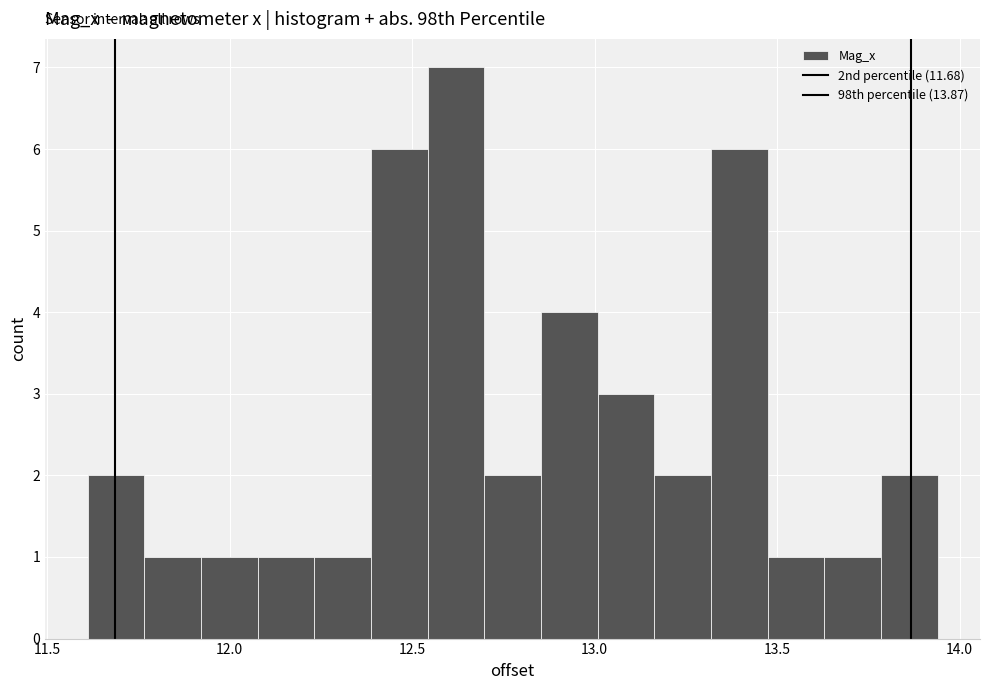

Around what value on the x-axis is the tallest bar? Give the approximate position of its centre, as read against the axis.

12.60